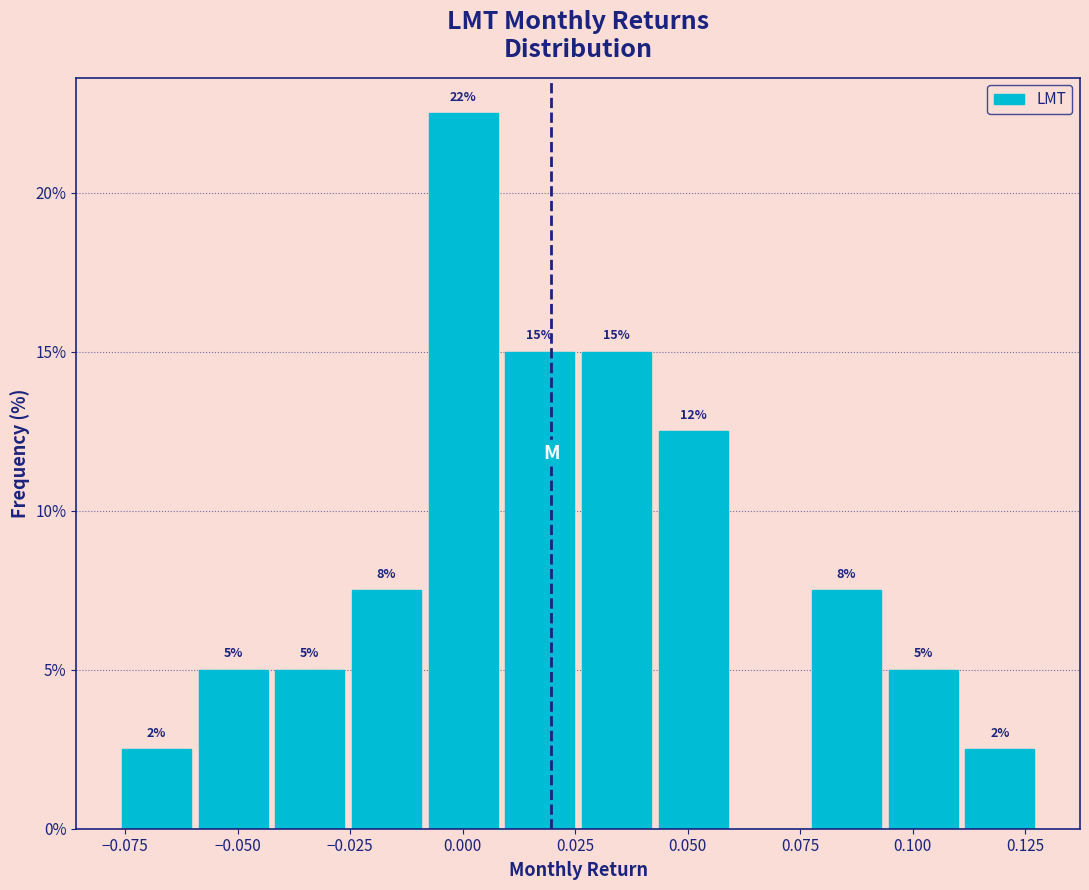

Read against the x-axis, roughly where is the centre of the tallest bar?

0.000